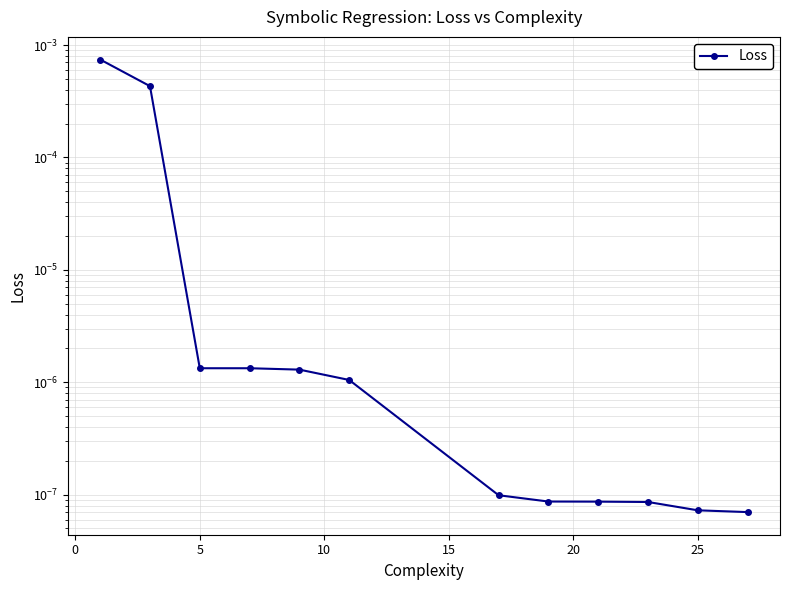

True or false: the data has more than 2 interior local peaks.

False